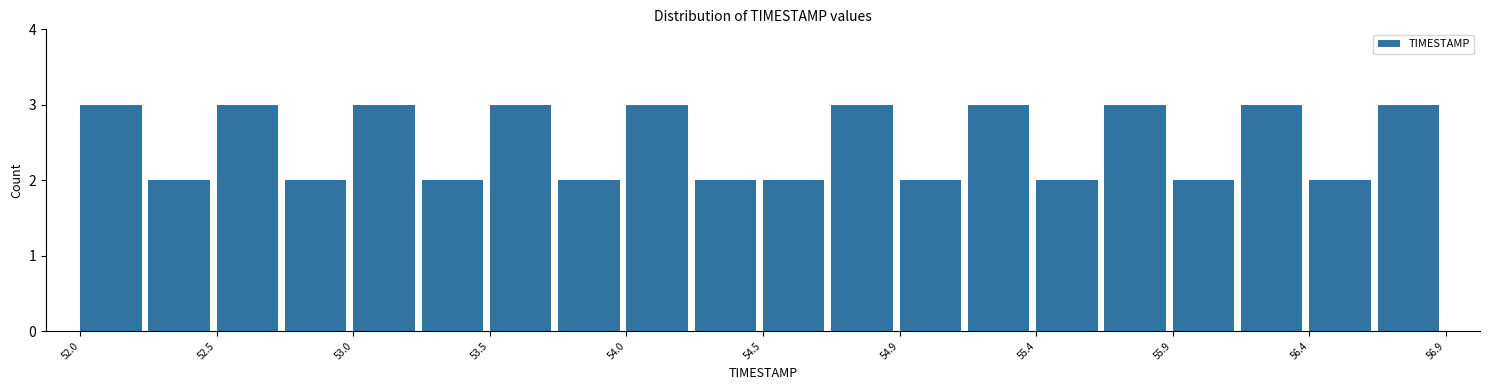

Reading left to right, transcribe this chart: for each bar, give the range it covers on the x-axis and its height. Neither the bar edges nor the heights are printed on the chart, so give them approximately, as read against the axes.

52.000 to 52.245: 3
52.245 to 52.490: 2
52.490 to 52.735: 3
52.735 to 52.980: 2
52.980 to 53.225: 3
53.225 to 53.470: 2
53.470 to 53.715: 3
53.715 to 53.960: 2
53.960 to 54.205: 3
54.205 to 54.450: 2
54.450 to 54.695: 2
54.695 to 54.940: 3
54.940 to 55.185: 2
55.185 to 55.430: 3
55.430 to 55.675: 2
55.675 to 55.920: 3
55.920 to 56.165: 2
56.165 to 56.410: 3
56.410 to 56.655: 2
56.655 to 56.900: 3